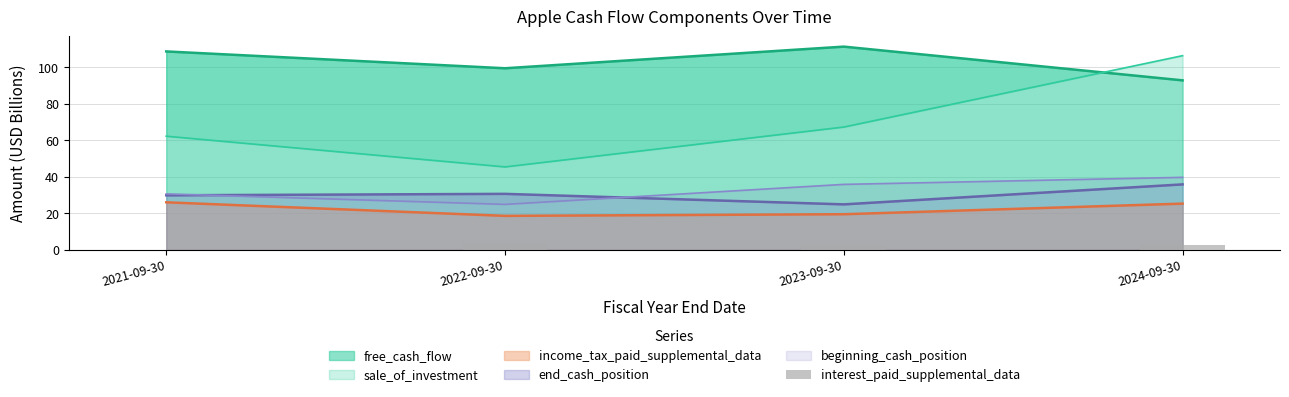

The chart shows a value of 2.9 at 2023-09-30. True or false?

True